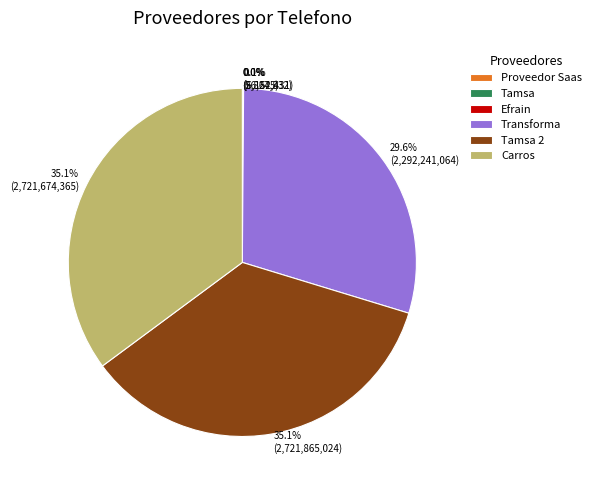

To the nearest percent, what is the difference between the largest and smallest slice percentages?

35%